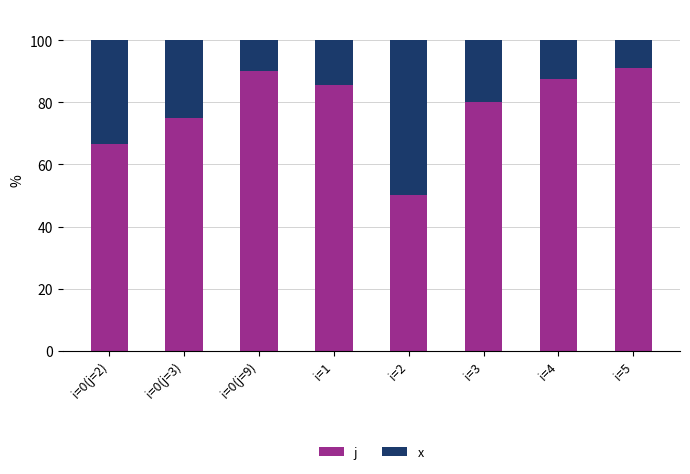

Are the bars grouped side by side (vs. stacked)?

No